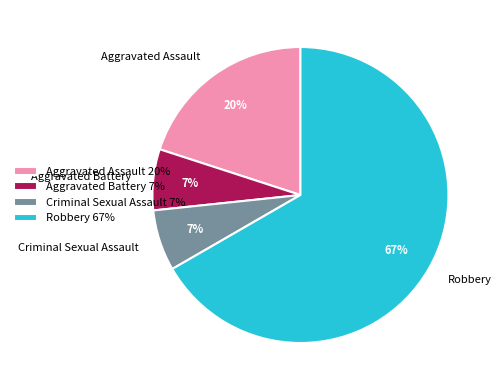

Is it true that Criminal Sexual Assault is 17% of the pie?

False